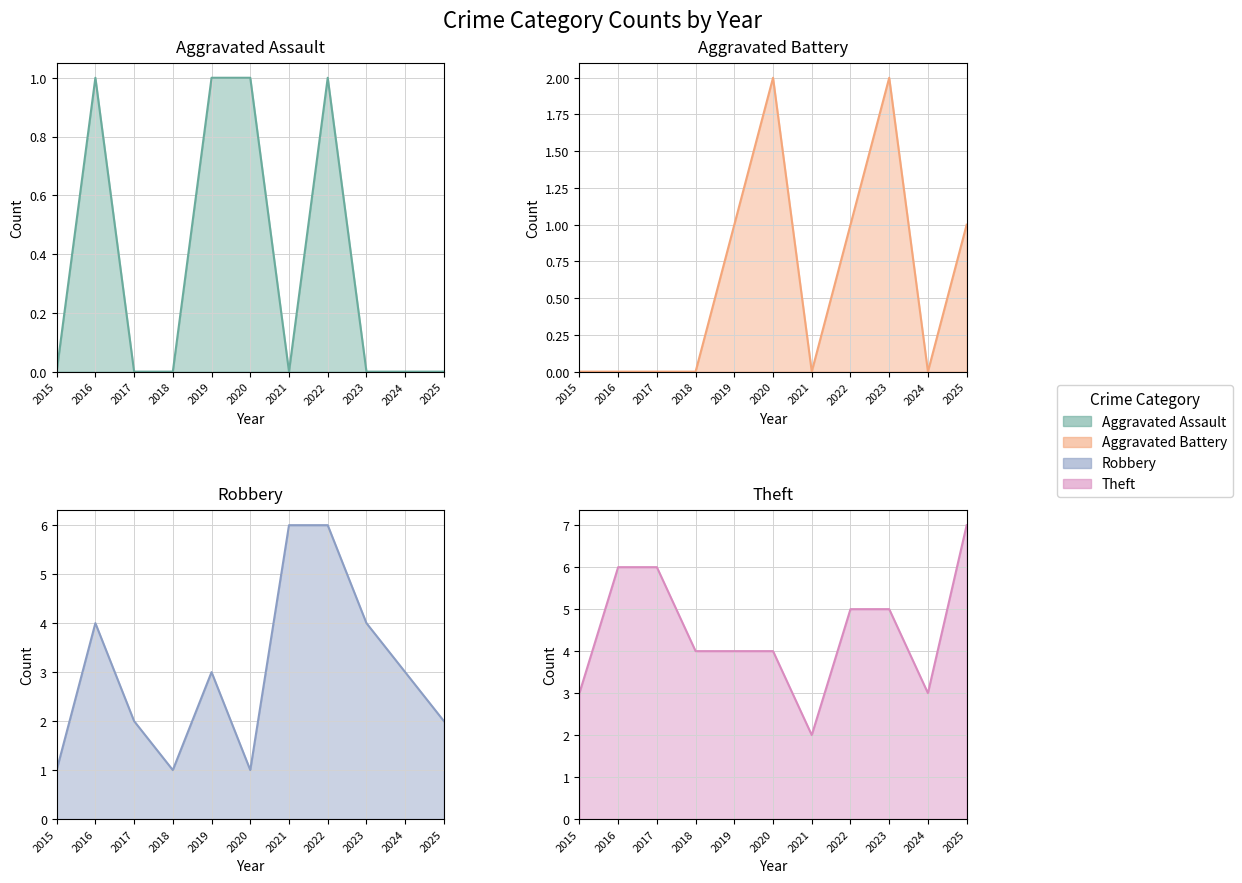

In Aggravated Battery, how many points are higher than both neighbors (excluding endpoints)?

2